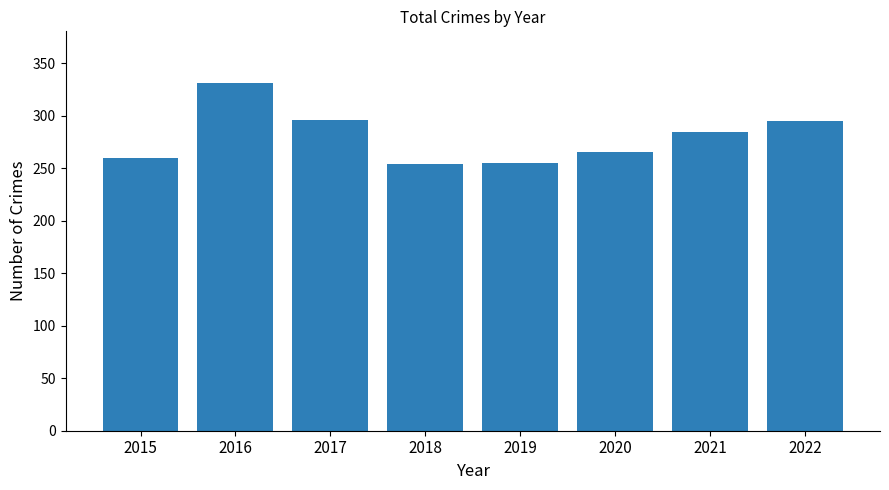

Is it true that the value at 2020 is 266?

True